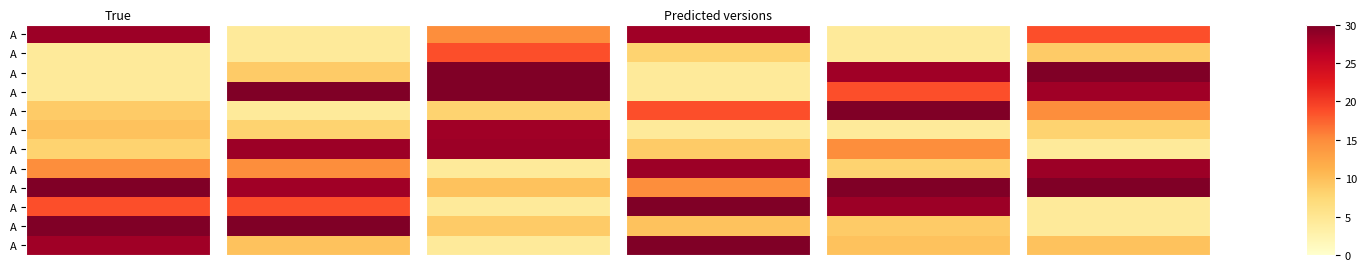

How many categories are shown in the chart?

6